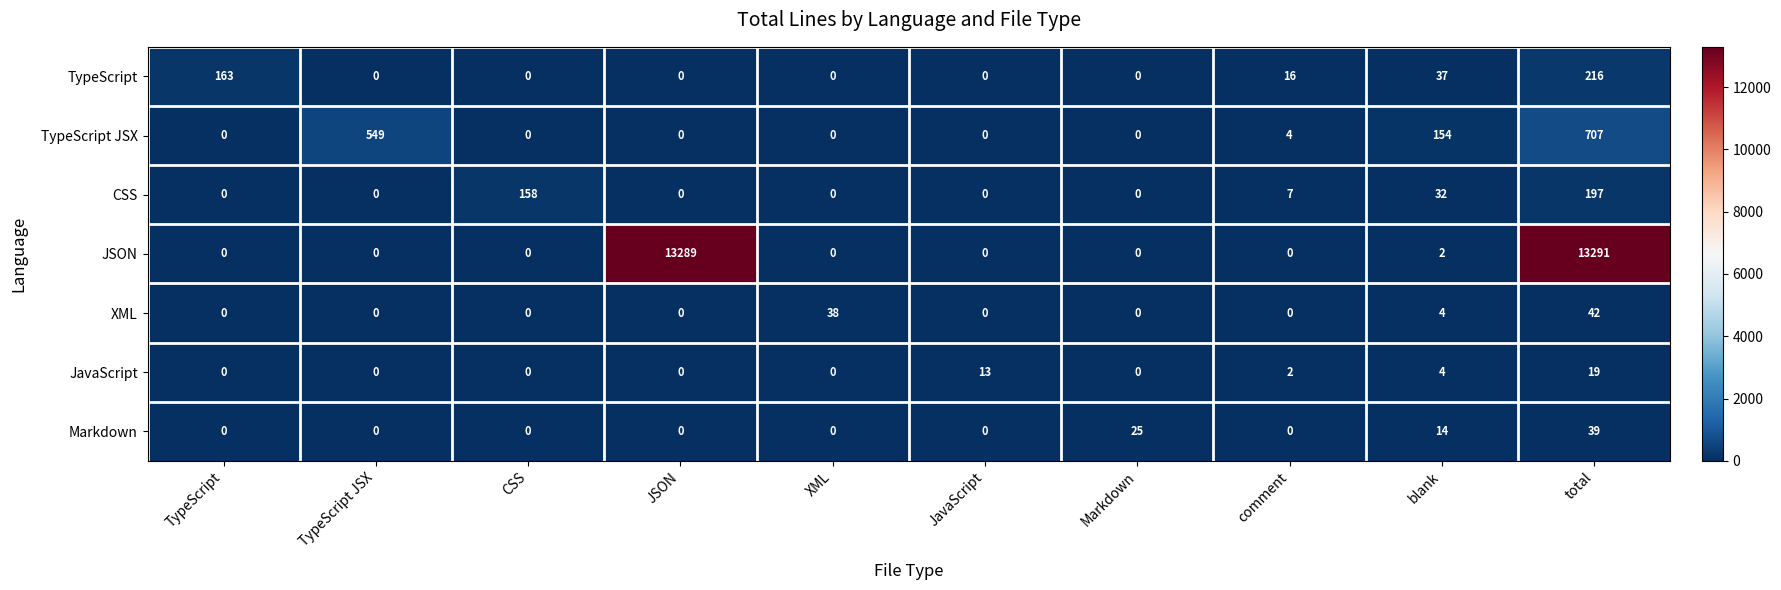

Which series has the largest range (max minus min)?

JSON